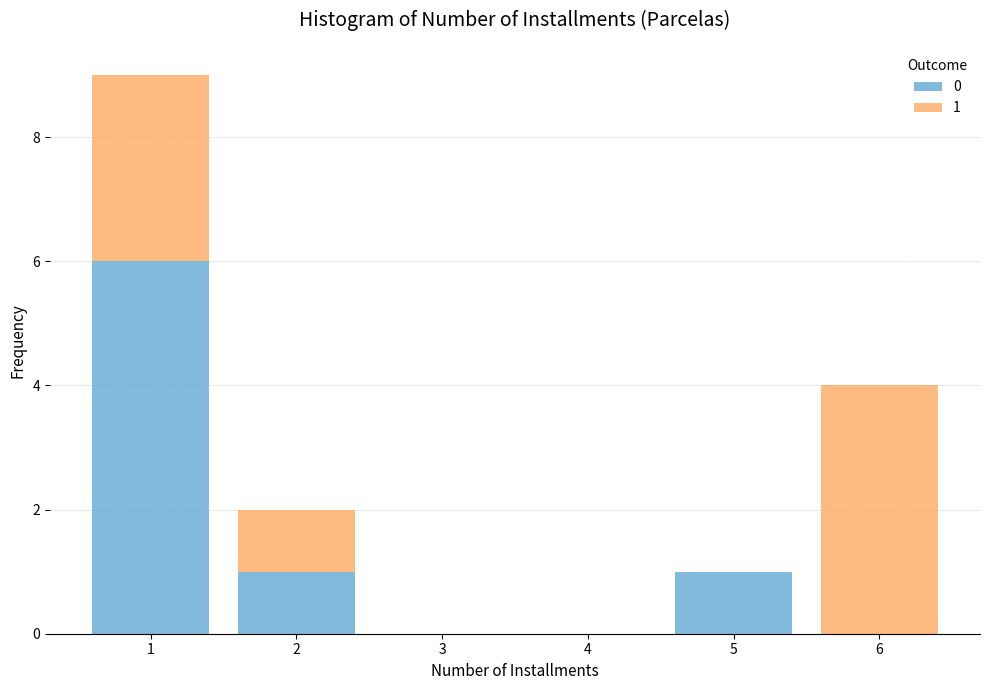

Which range on the x-axis has the tallest stacked bar (by total height)?

0.5 to 1.5